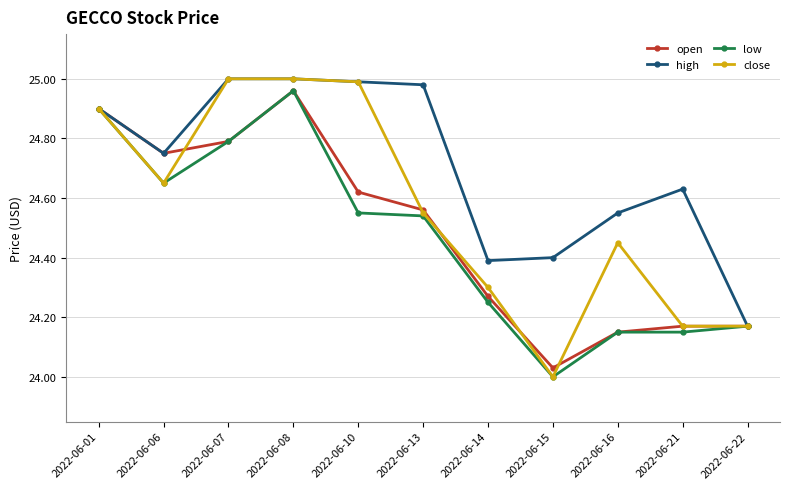

At which category does the chart reach its minimum across all series?

2022-06-15